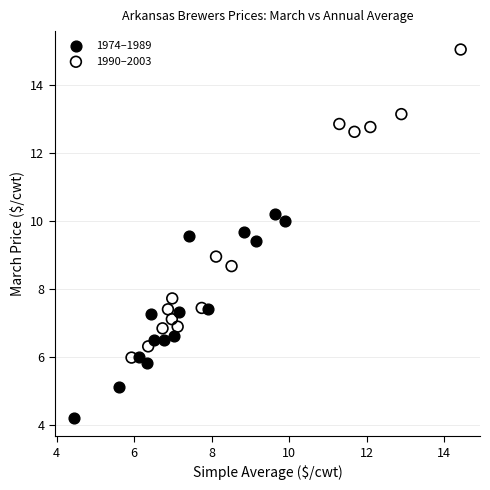

Which series has the largest Y range (max minus min)?

1990–2003